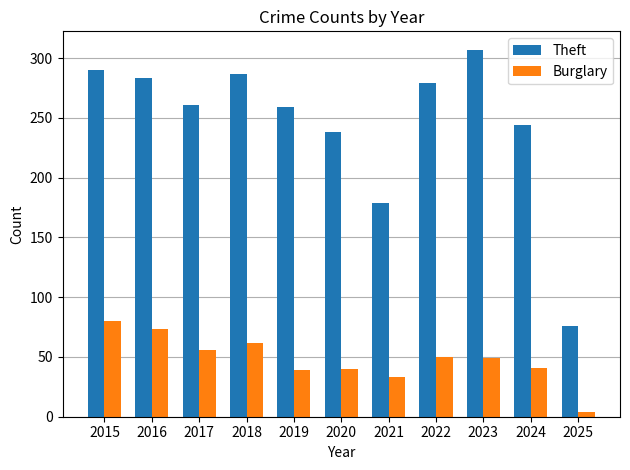

Is the value of Burglary at 2017 greater than the value of Theft at 2025?

No